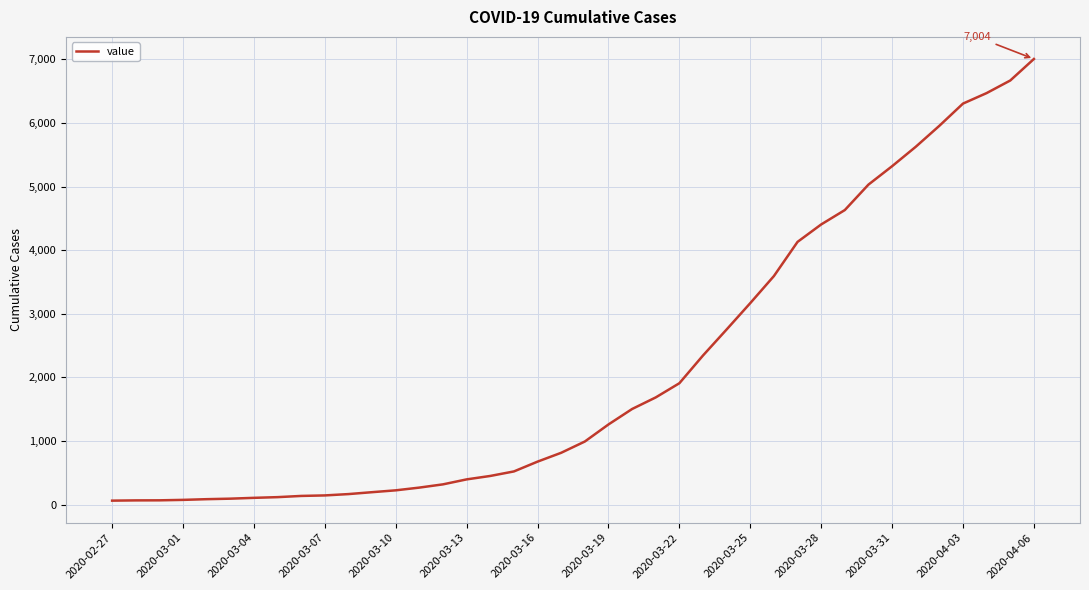

What is the minimum value shown in the chart?

64